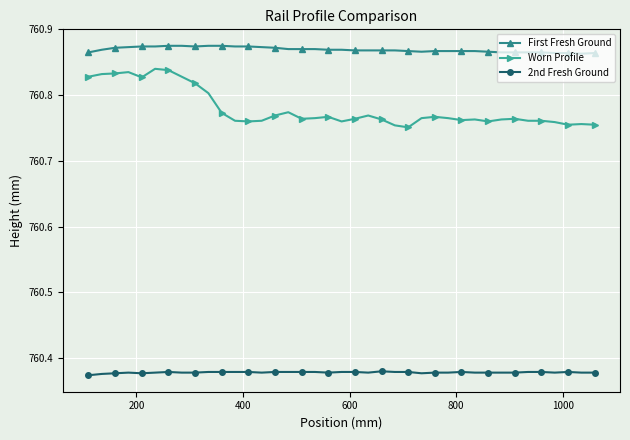

List the series in order of their peak value, lowest first.

2nd Fresh Ground, Worn Profile, First Fresh Ground